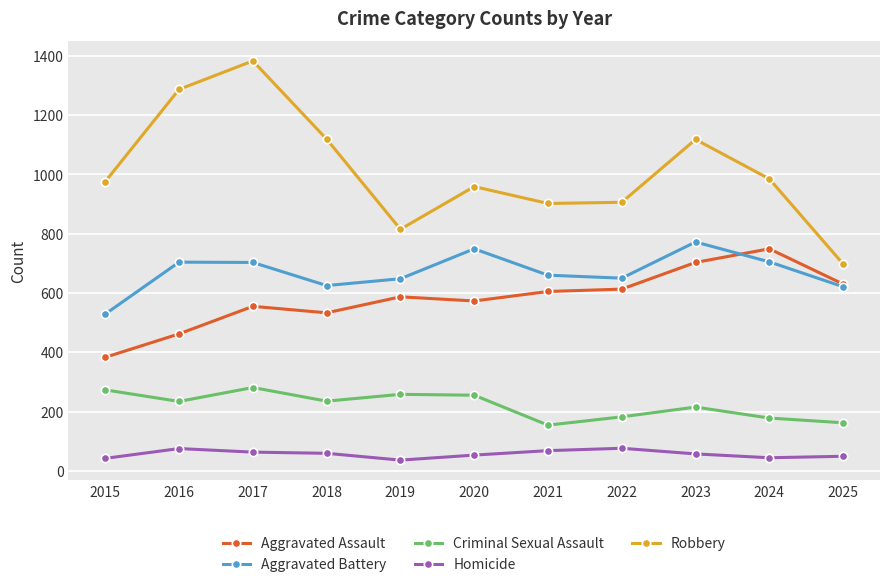

The Aggravated Assault series shows 349 at 2021. True or false?

False